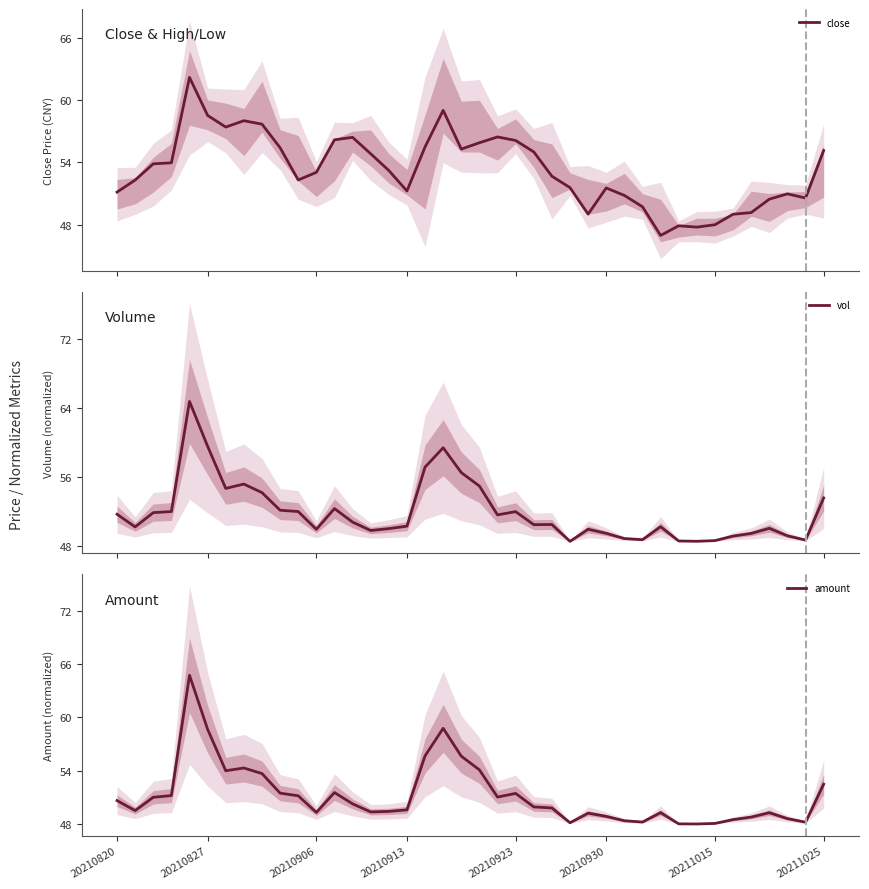

What is the minimum value for close?

47.0